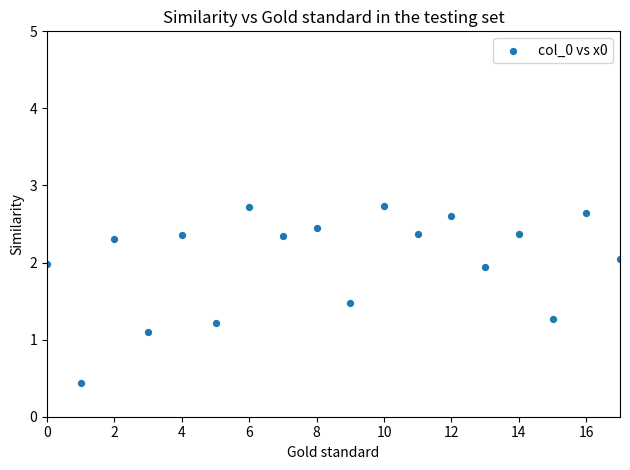

What Y value in the scatter plot is closest to 1?

1.1